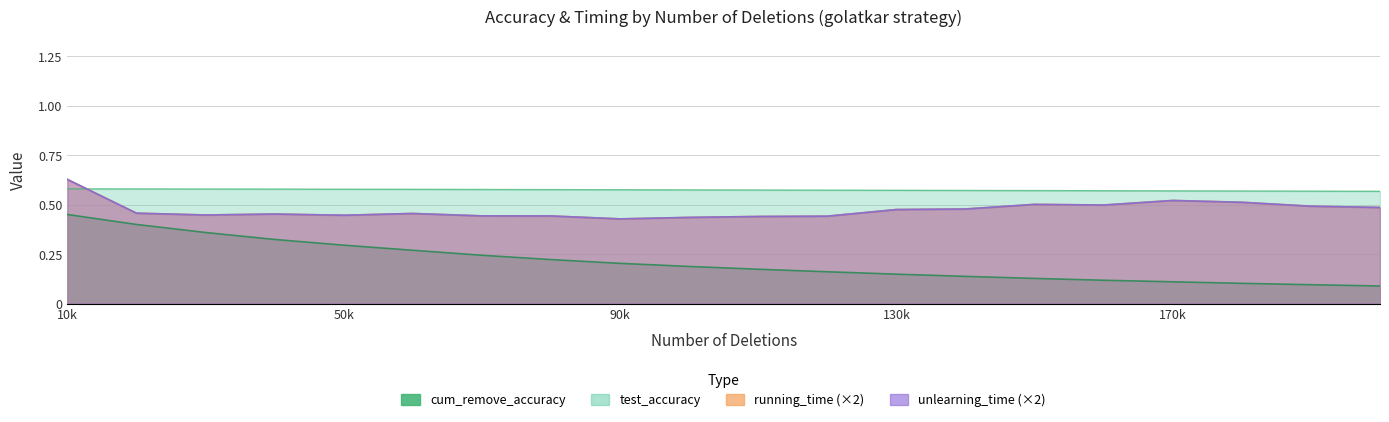

At which label does unlearning_time reach its peak?

10k